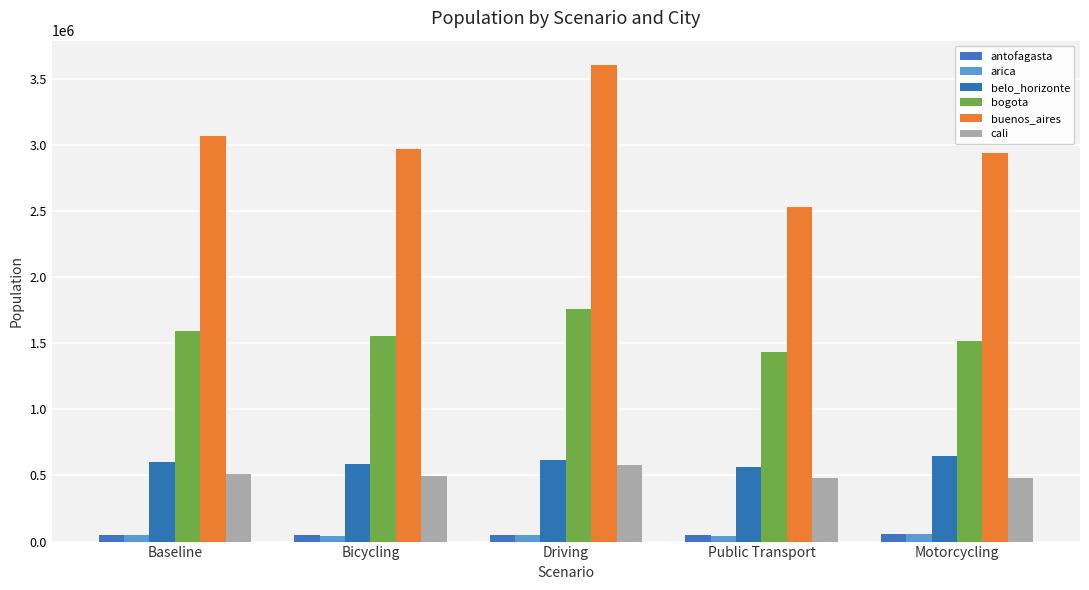

What is the sum of all belo_horizonte values?

3023396.1